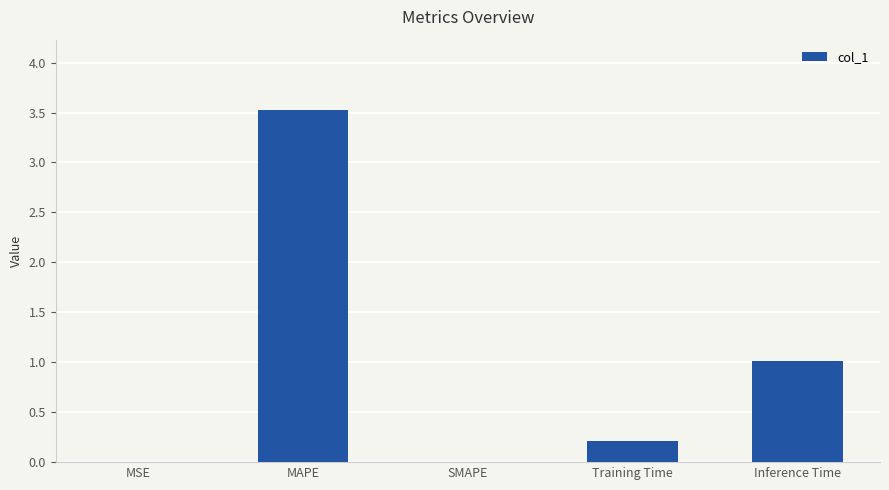

How many data points does each series have?

5